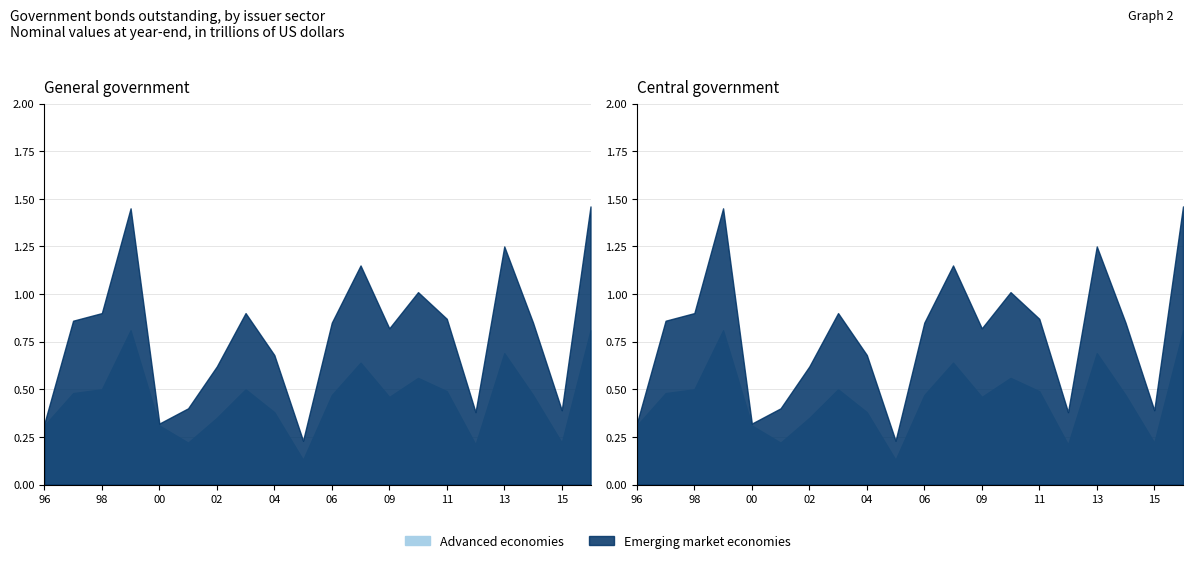

List the series in order of their overall mean, lowest first.

Advanced economies, Emerging market economies